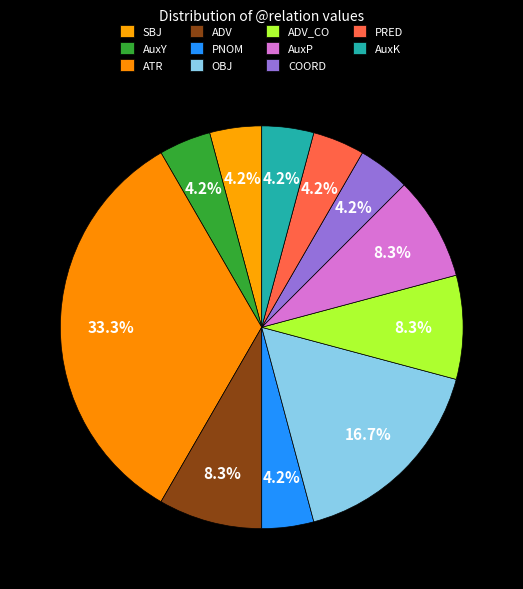

Is it true that PNOM is 4% of the pie?

True